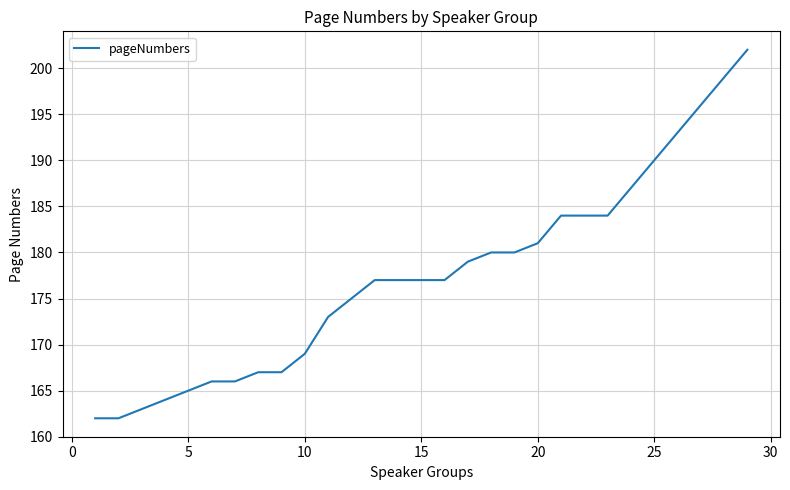

What is the minimum value shown in the chart?

162